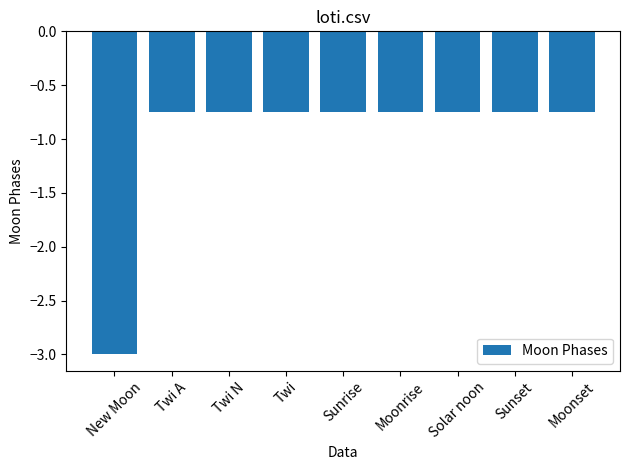

What is the average value?

-1.0